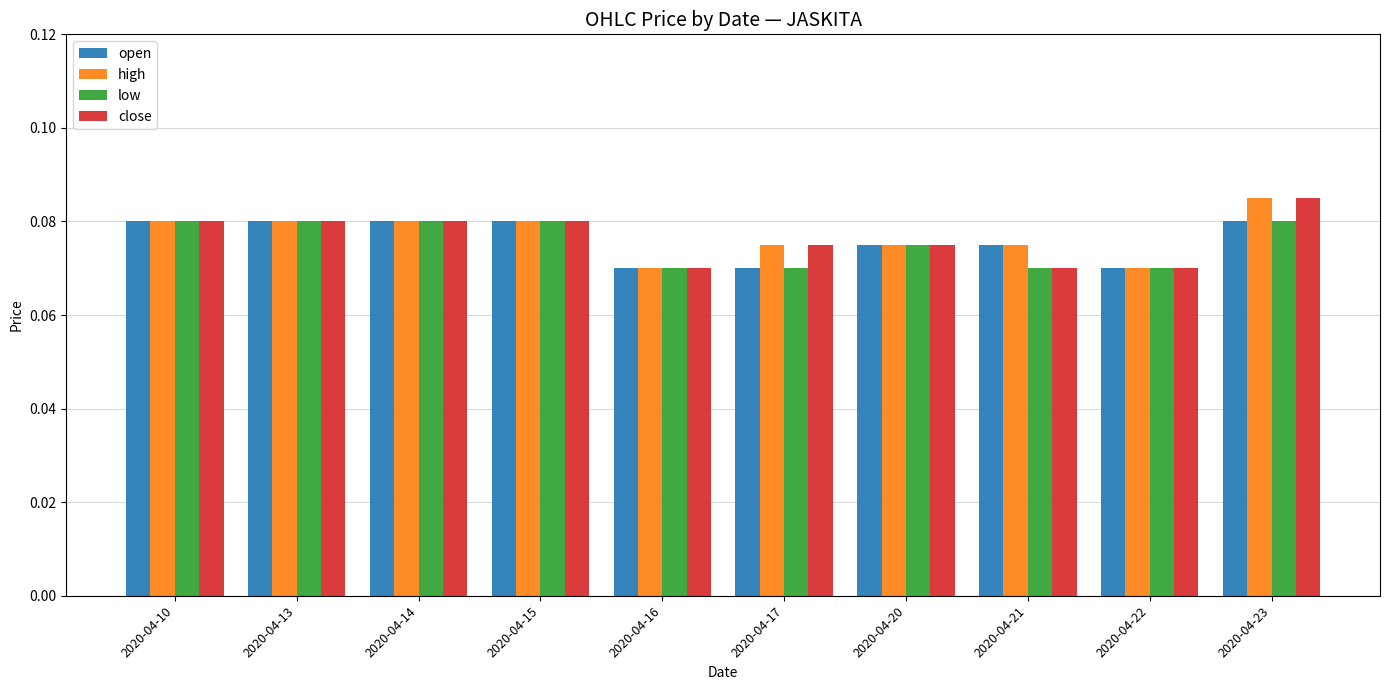

Is the value of open at 2020-04-13 greater than the value of high at 2020-04-21?

Yes